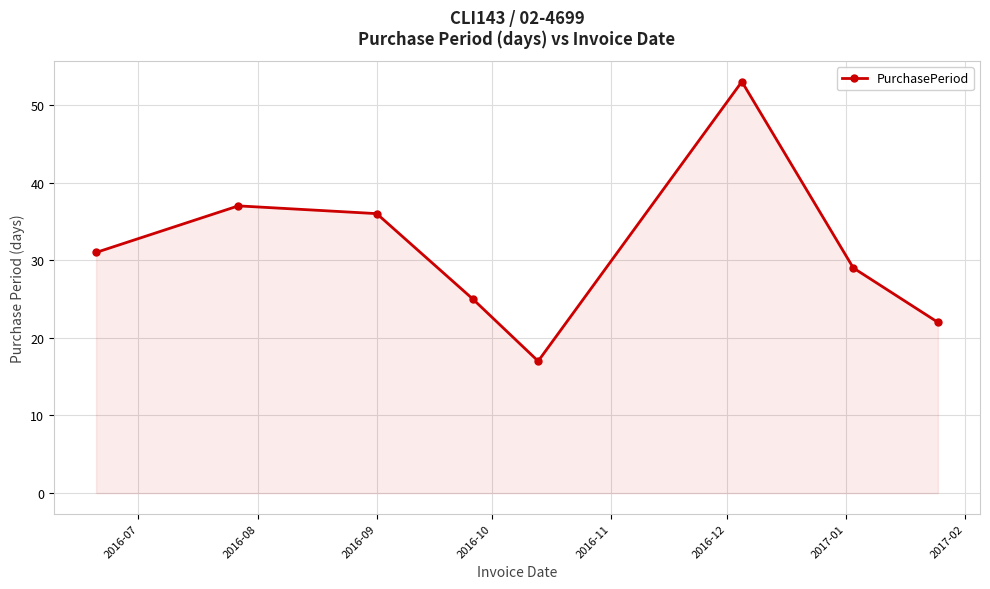

How many points are lower than both their immediate neighbors (excluding endpoints)?

1